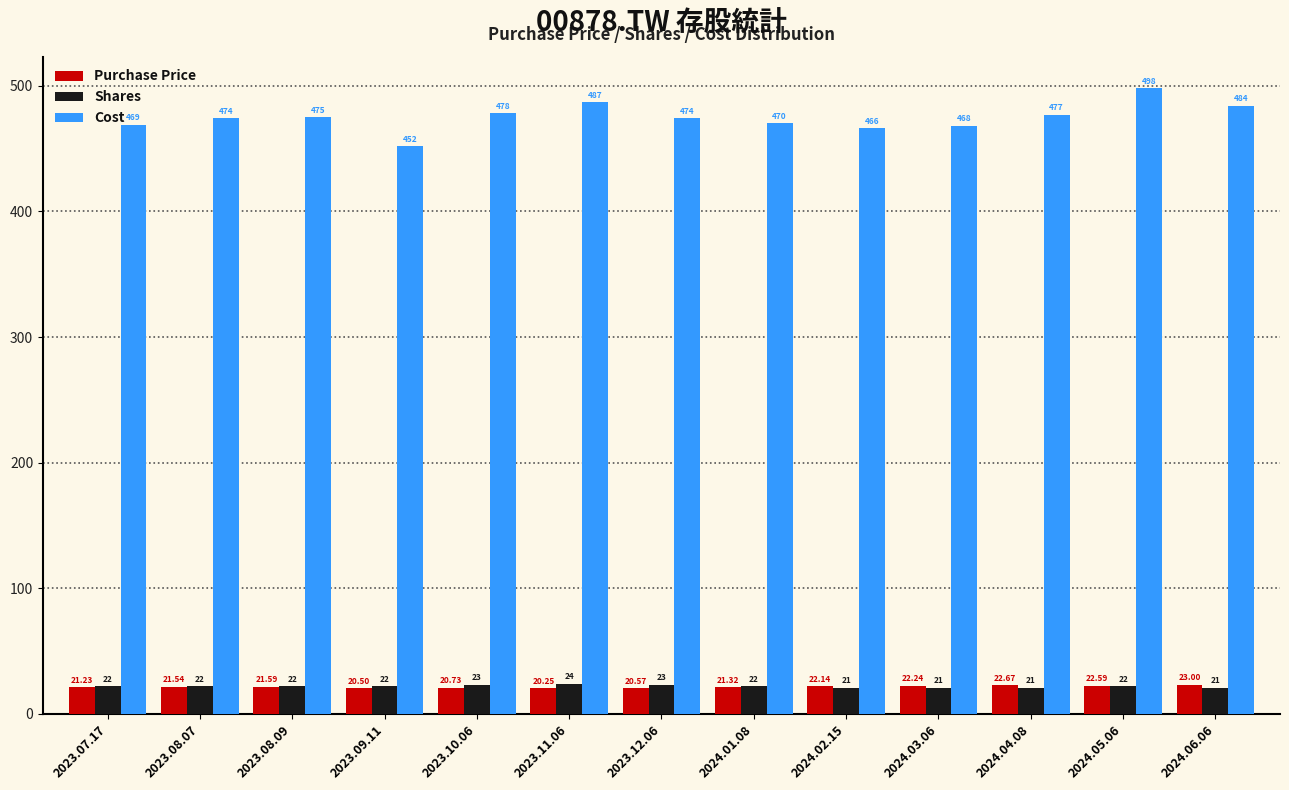

What is the sum of all Shares values?

286.0